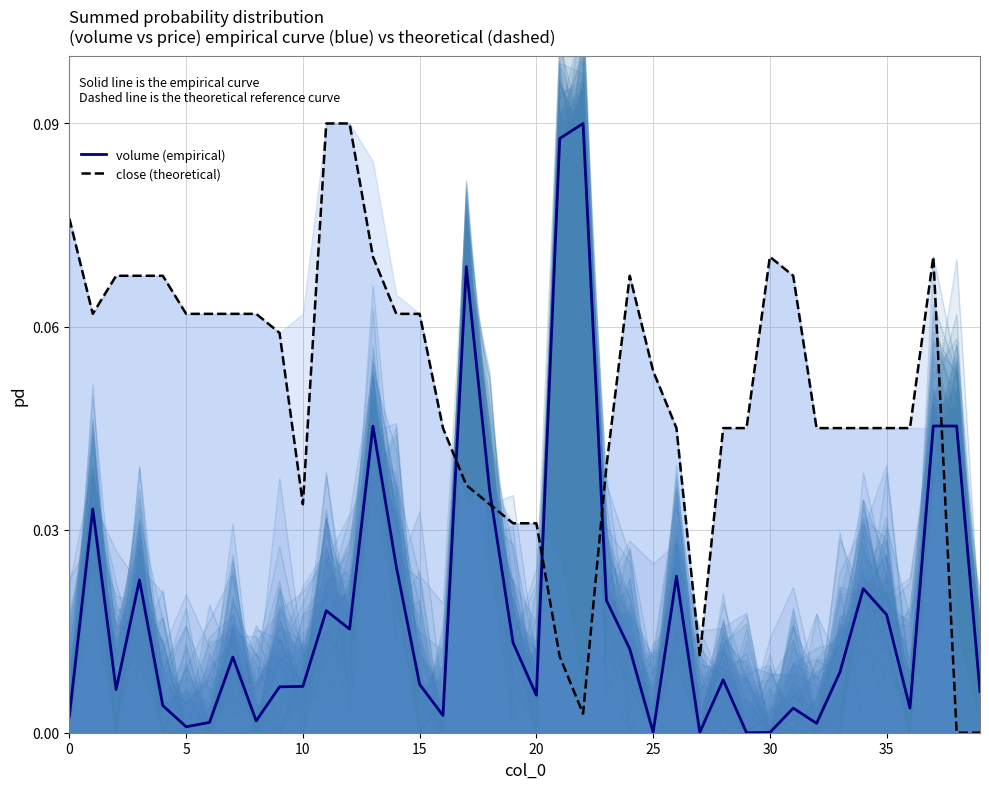

In close (theoretical), how many points are higher than both neighbors (excluding endpoints)?

3